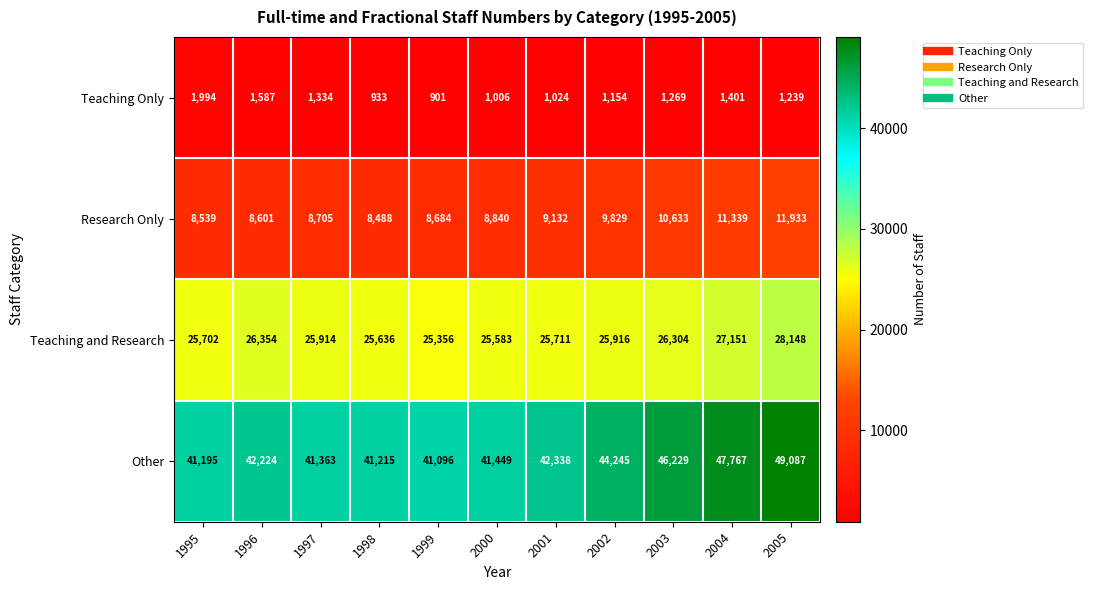

How many series are shown in this chart?

4